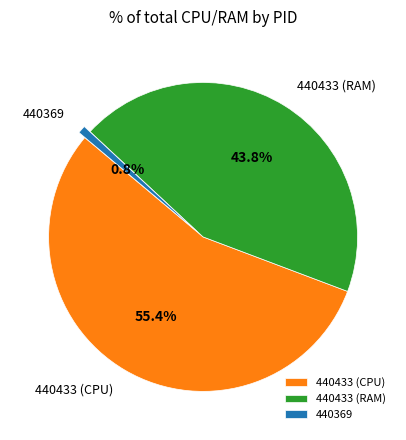

Rank the categories by value from lowest to highest.

440369, 440433 (RAM), 440433 (CPU)